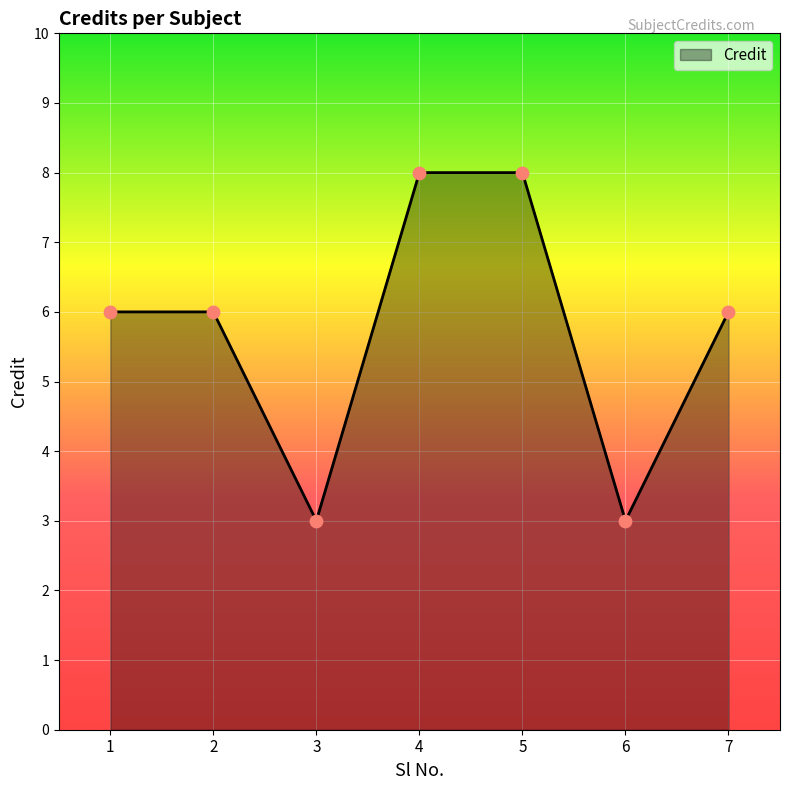

What is the ratio of the value at 3 to the value at 2?

0.5